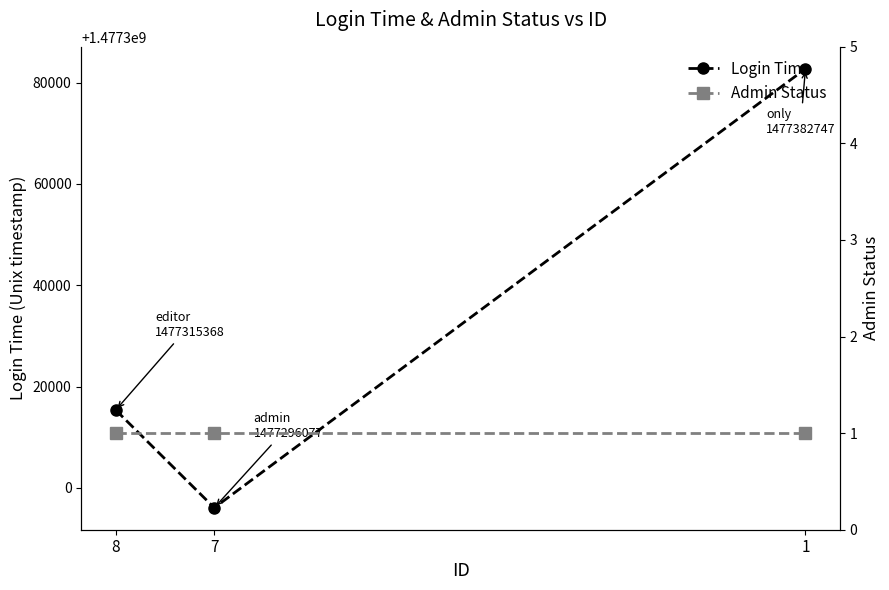

What is the sum of all Login Time values?

4431994192